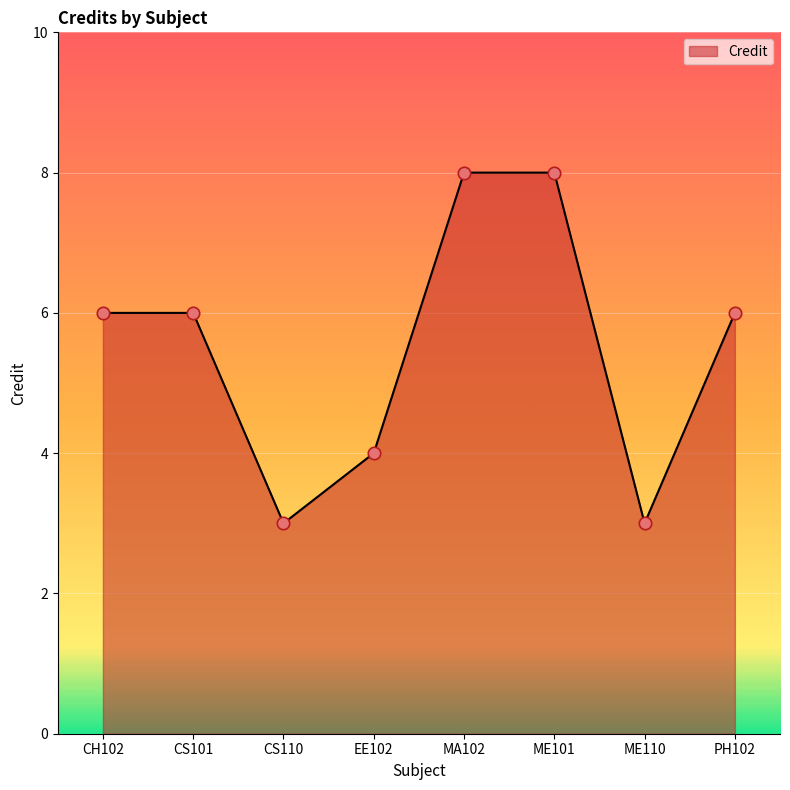

What is the change in value from CS101 to CS110?

-3